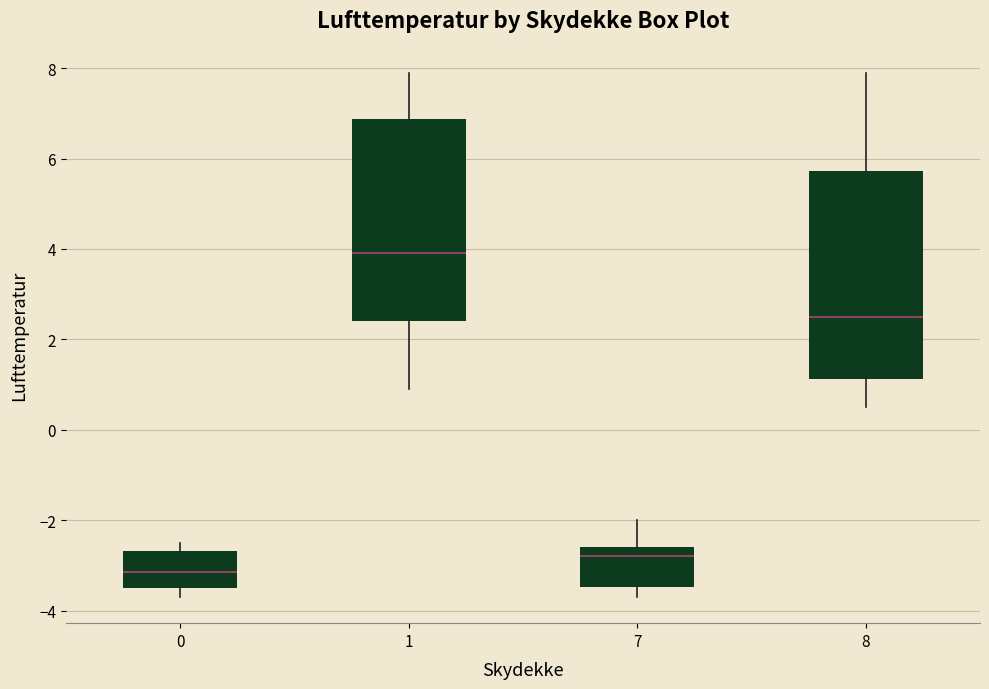

Which box has the lowest median line?

0